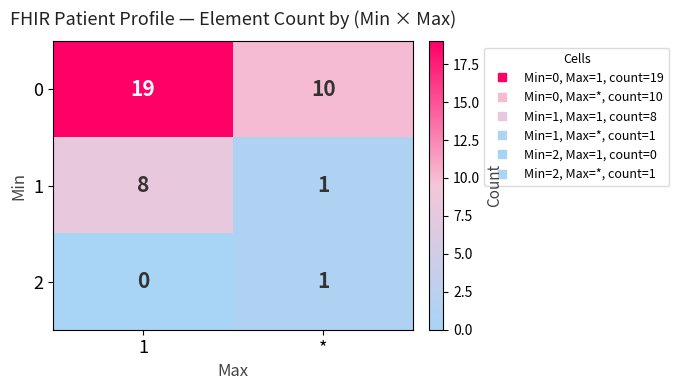

The value of 2 at 1 is 0. True or false?

True